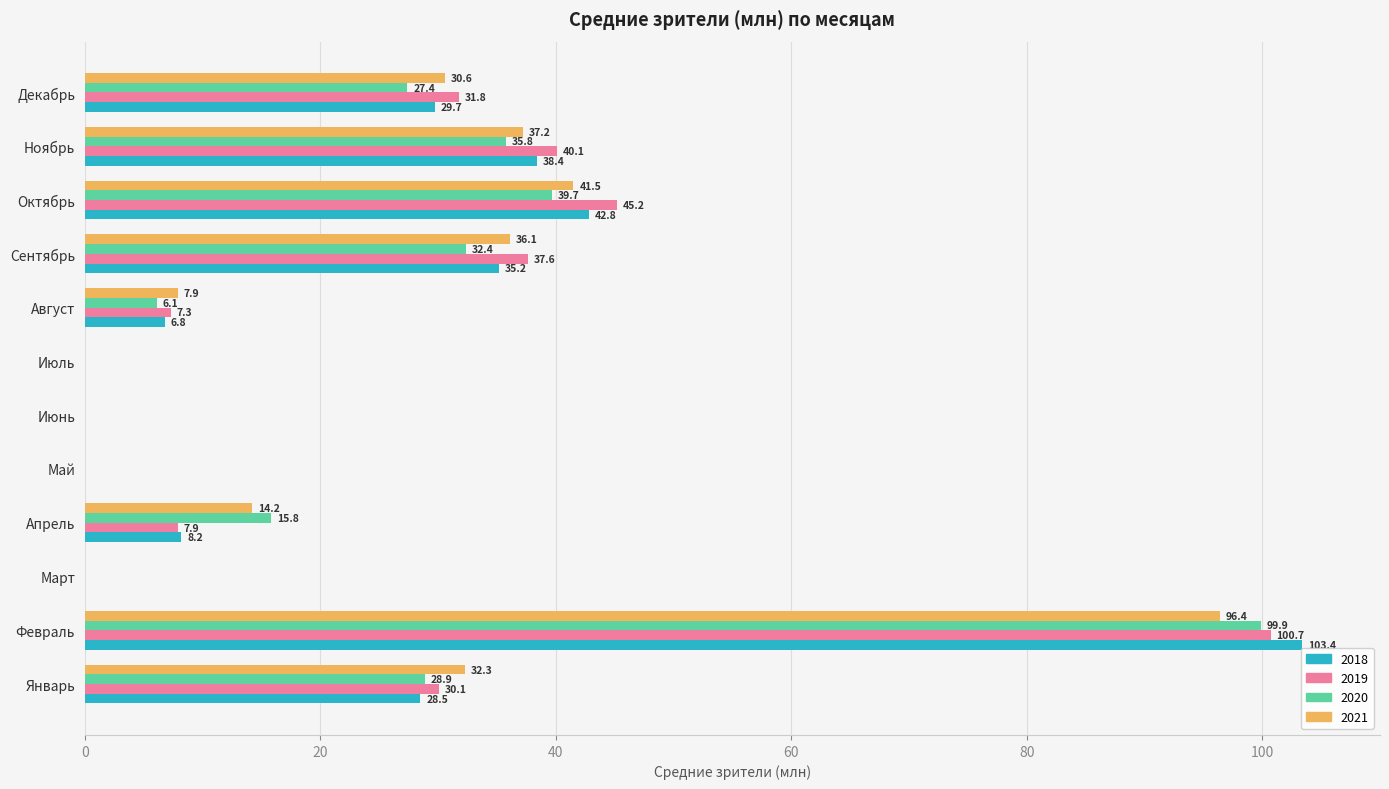

How many values in 2020 are above zero?

8